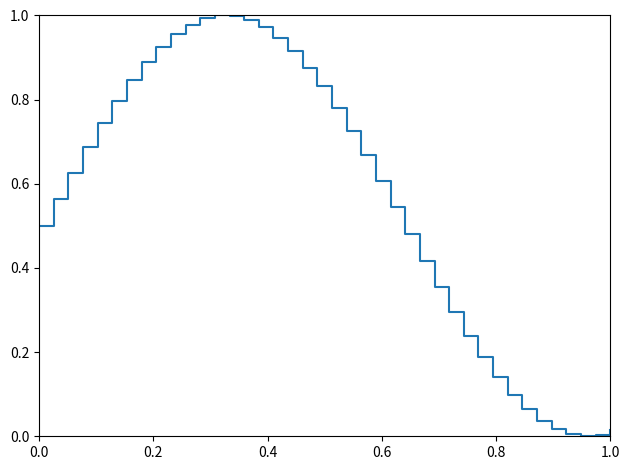

Does the chart display data point markers on the line(s)?

No